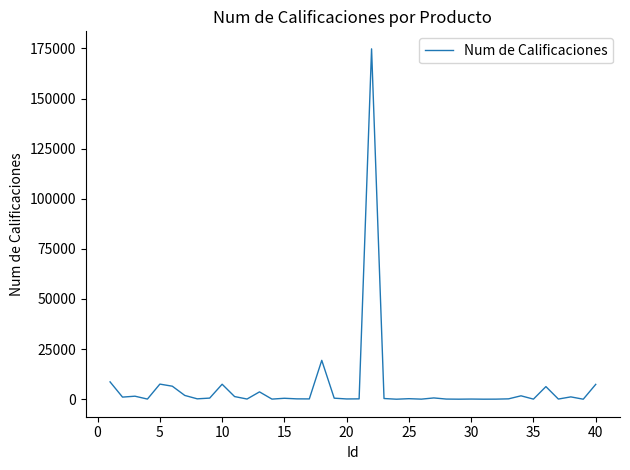

What is the difference between the maximum and minimum values?

174802